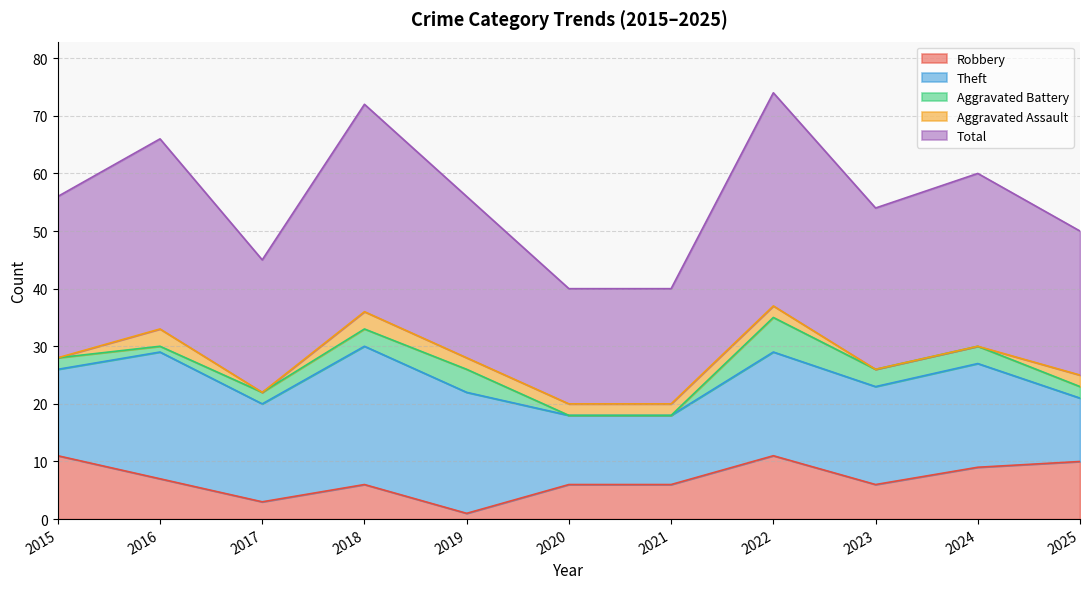

Rank the series by their maximum value, from highest to lowest.

Total, Theft, Robbery, Aggravated Battery, Aggravated Assault